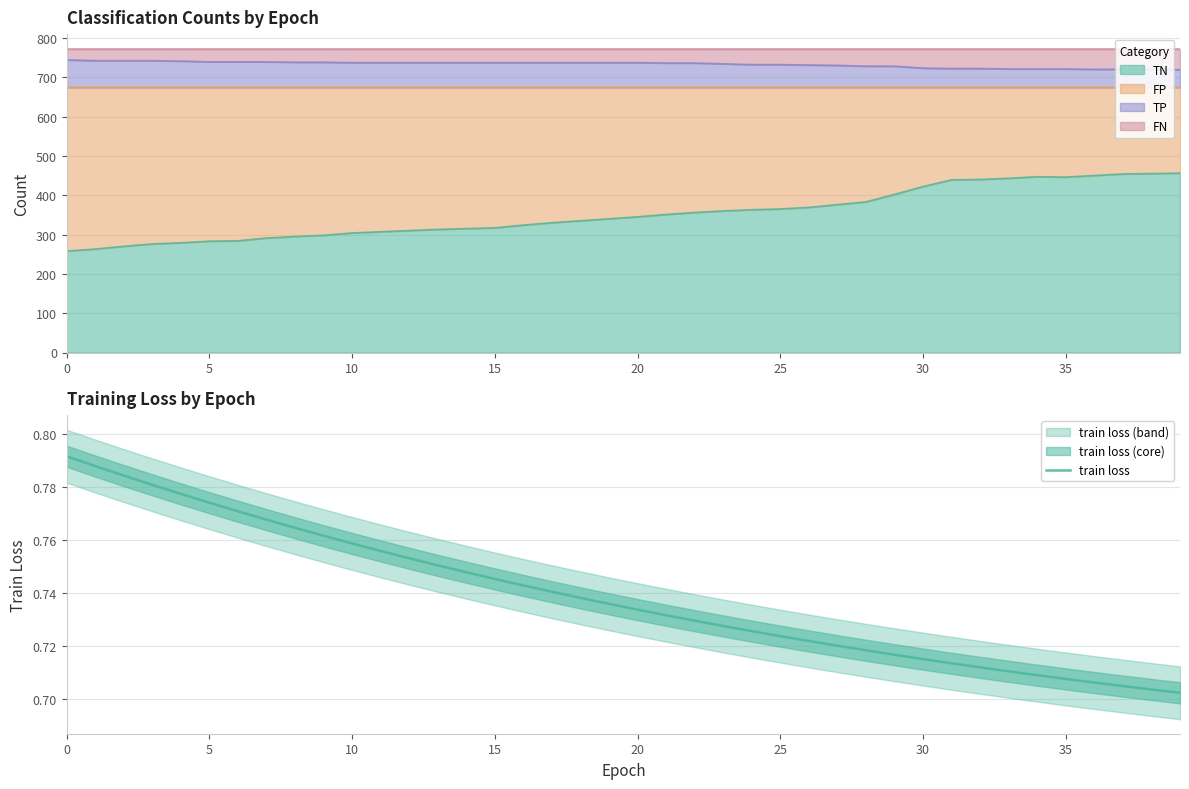

What is the label of the 13th point from the right?

27